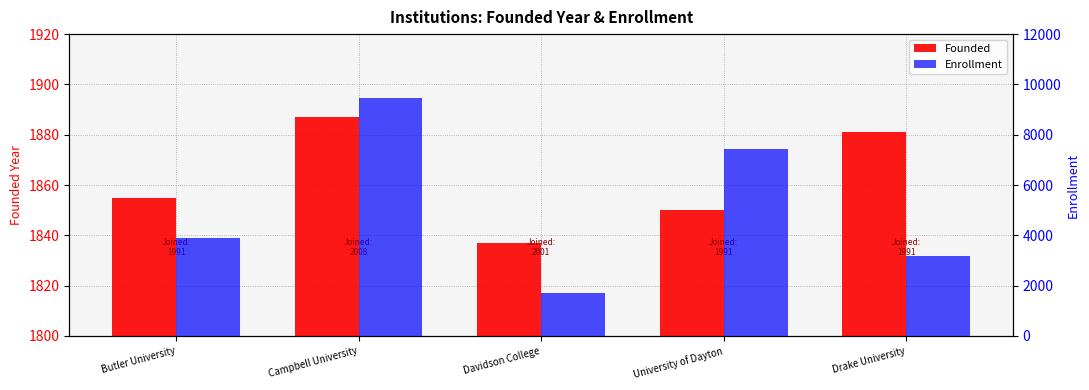

Rank the series by their average value, from highest to lowest.

Enrollment, Founded